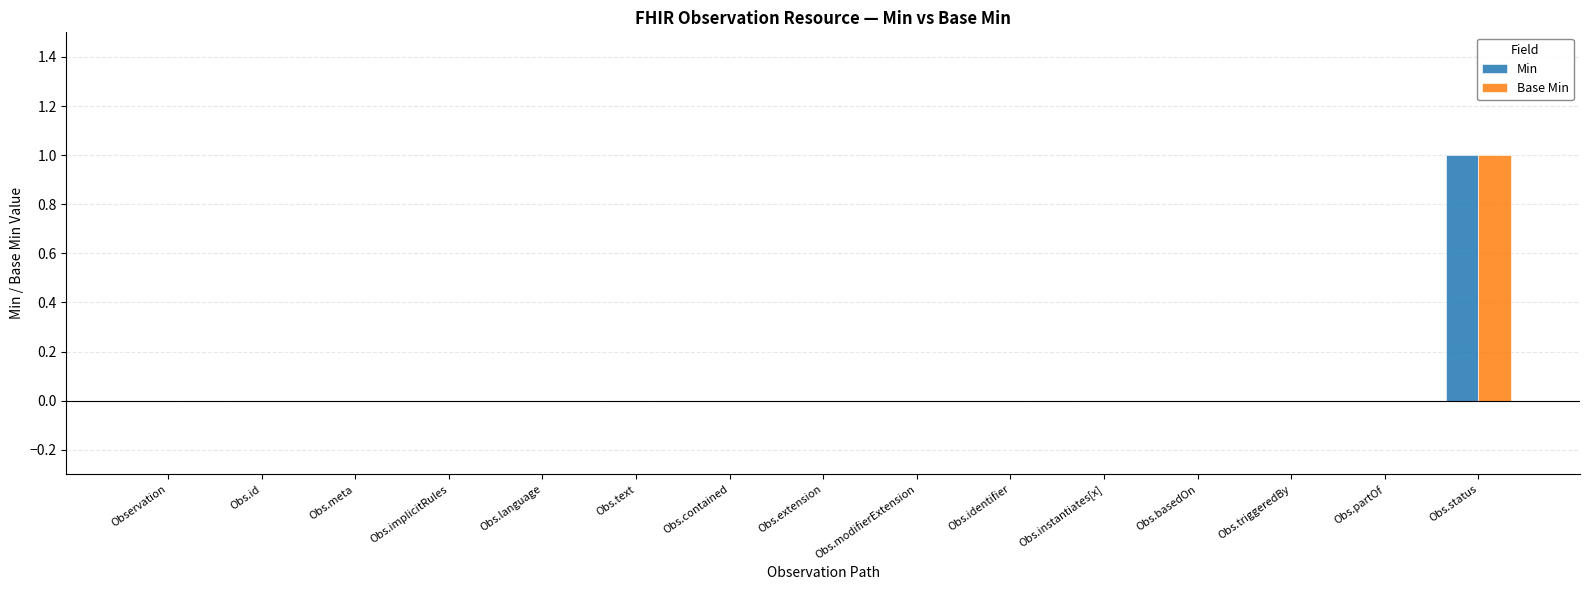

Which label corresponds to the largest value in the chart?

Obs.status